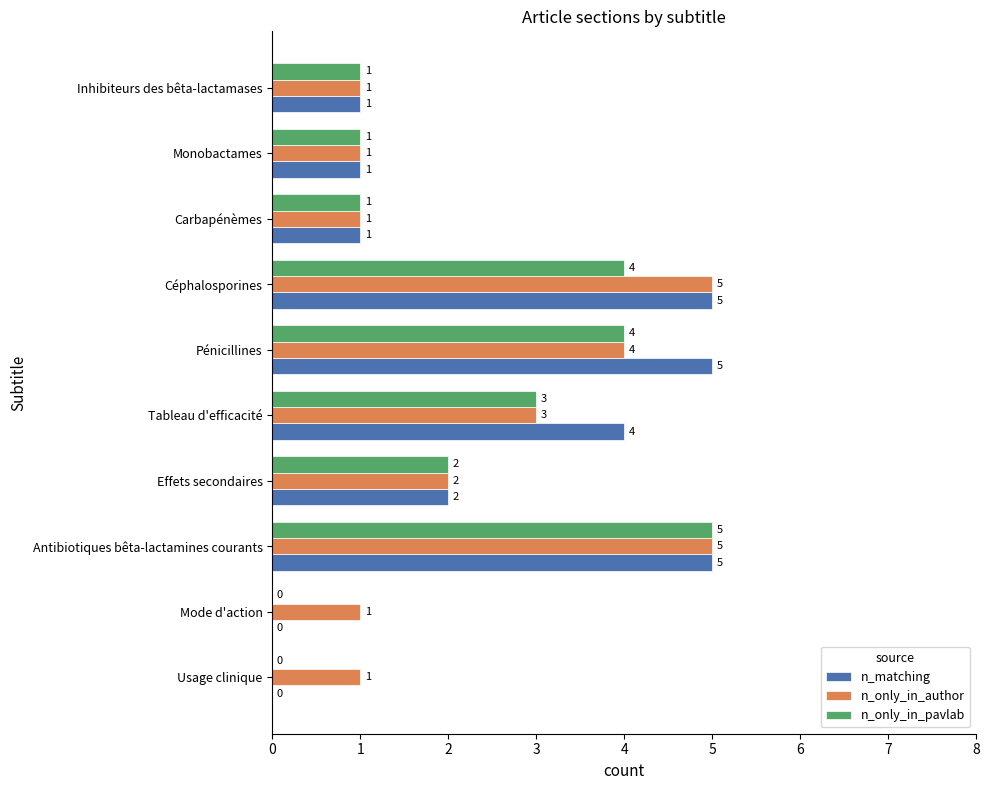

What is the total value across all series at Céphalosporines?

14